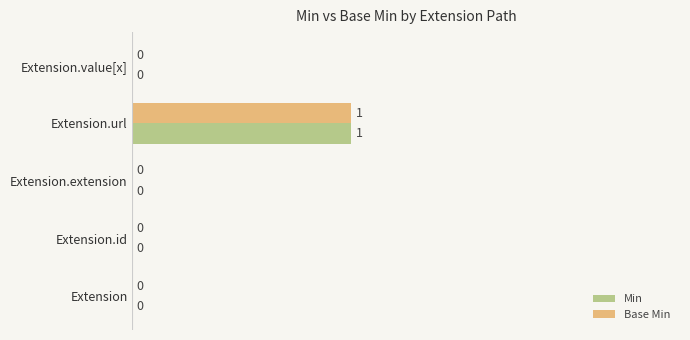

How many Min values are between 0 and 1?

5